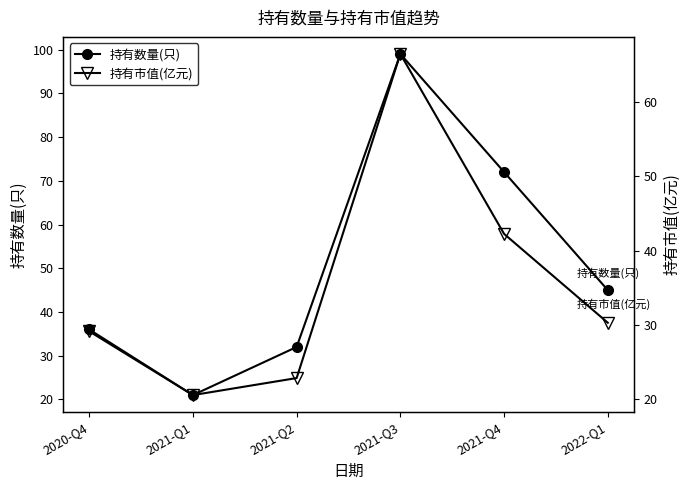

What is the approximate value of 持有市值(亿元) at 2021-Q4?

42.2